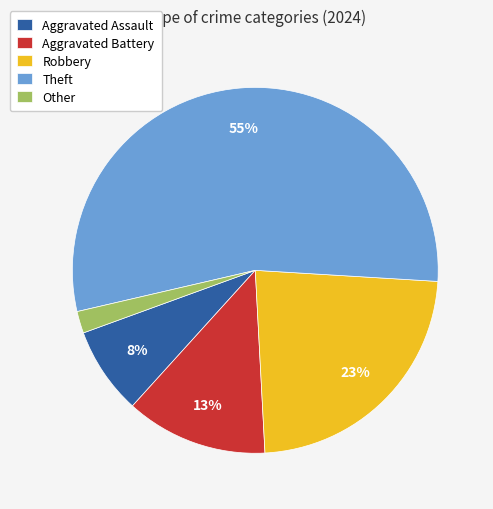

What is the smallest slice in the pie chart?

Other